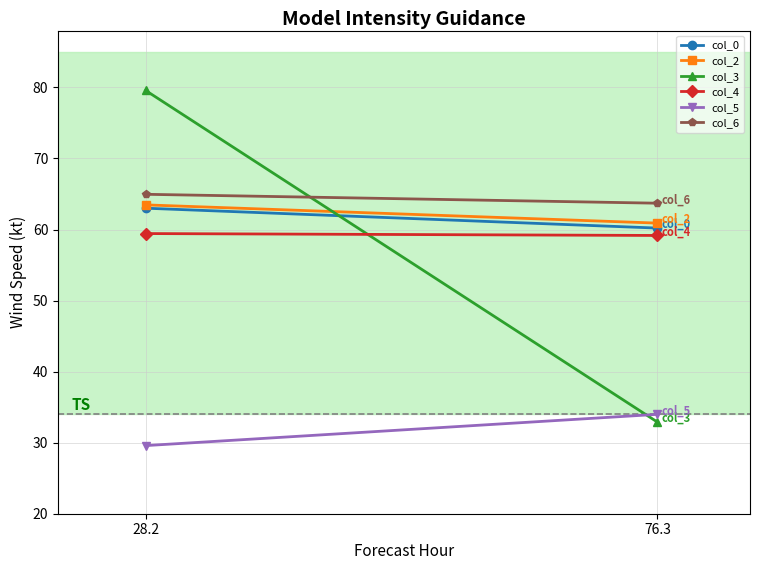

What is the minimum value for col_2?

60.9